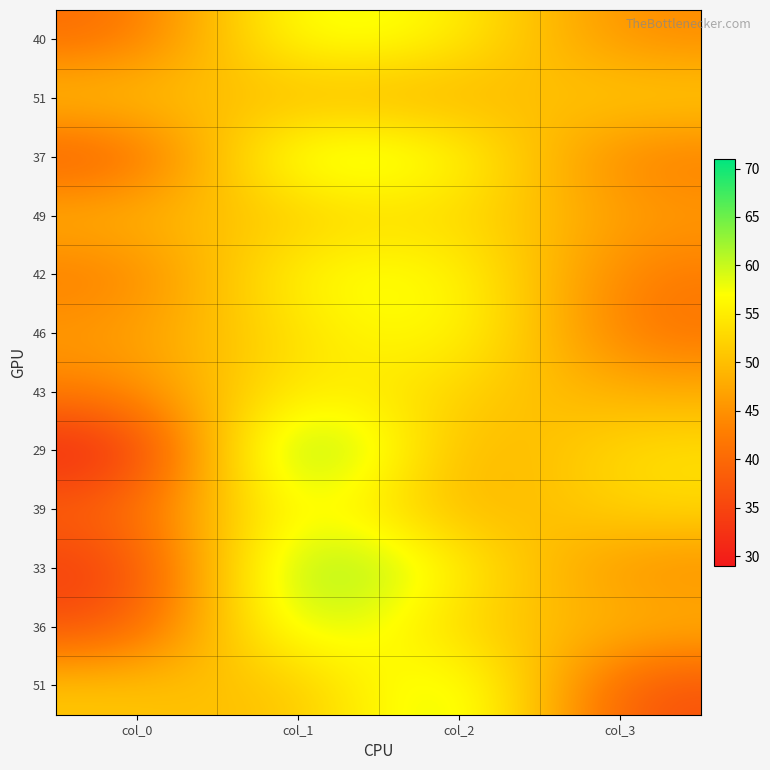

At which category is the sum across all series the highest?

col_1